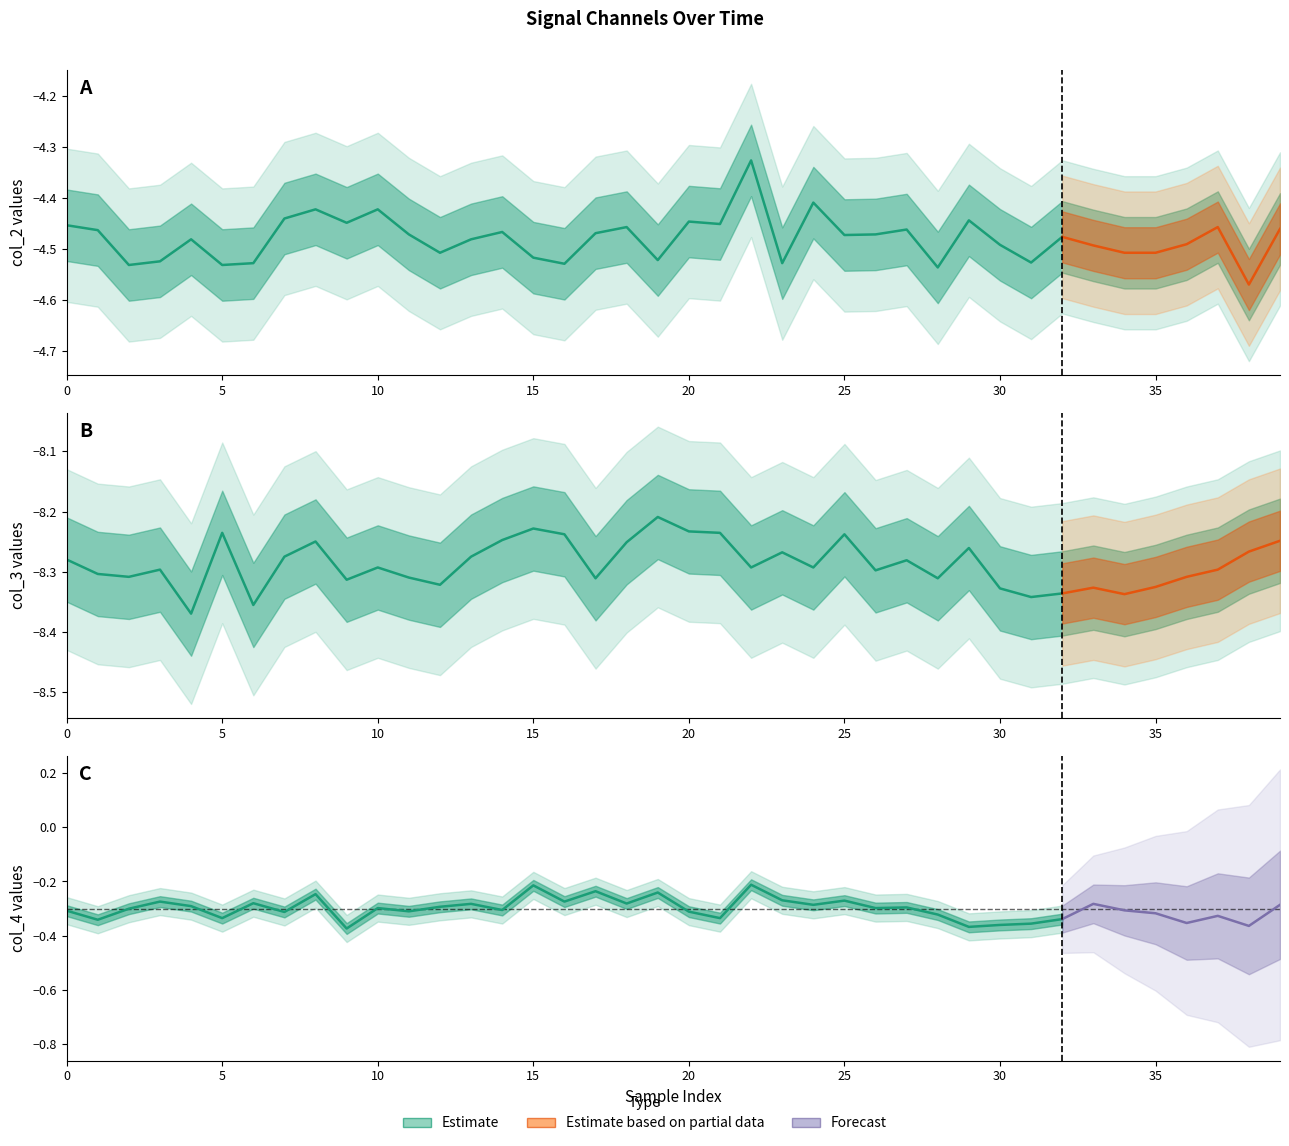

At how many categories does at least one series exceed -5?

40